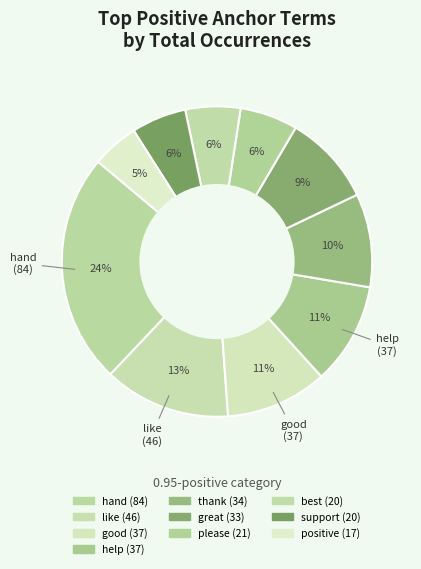

To the nearest percent, what percentage of the pie is hand?

24%